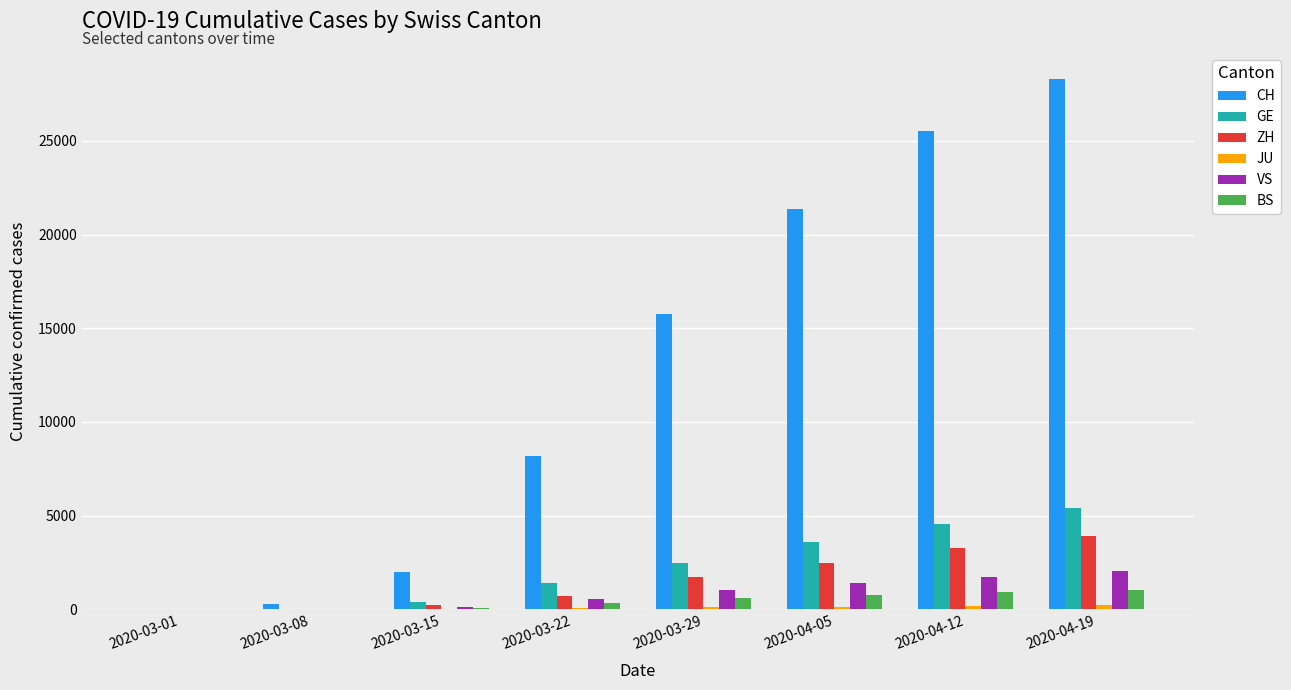

Which category has the highest value in the GE series?

2020-04-19